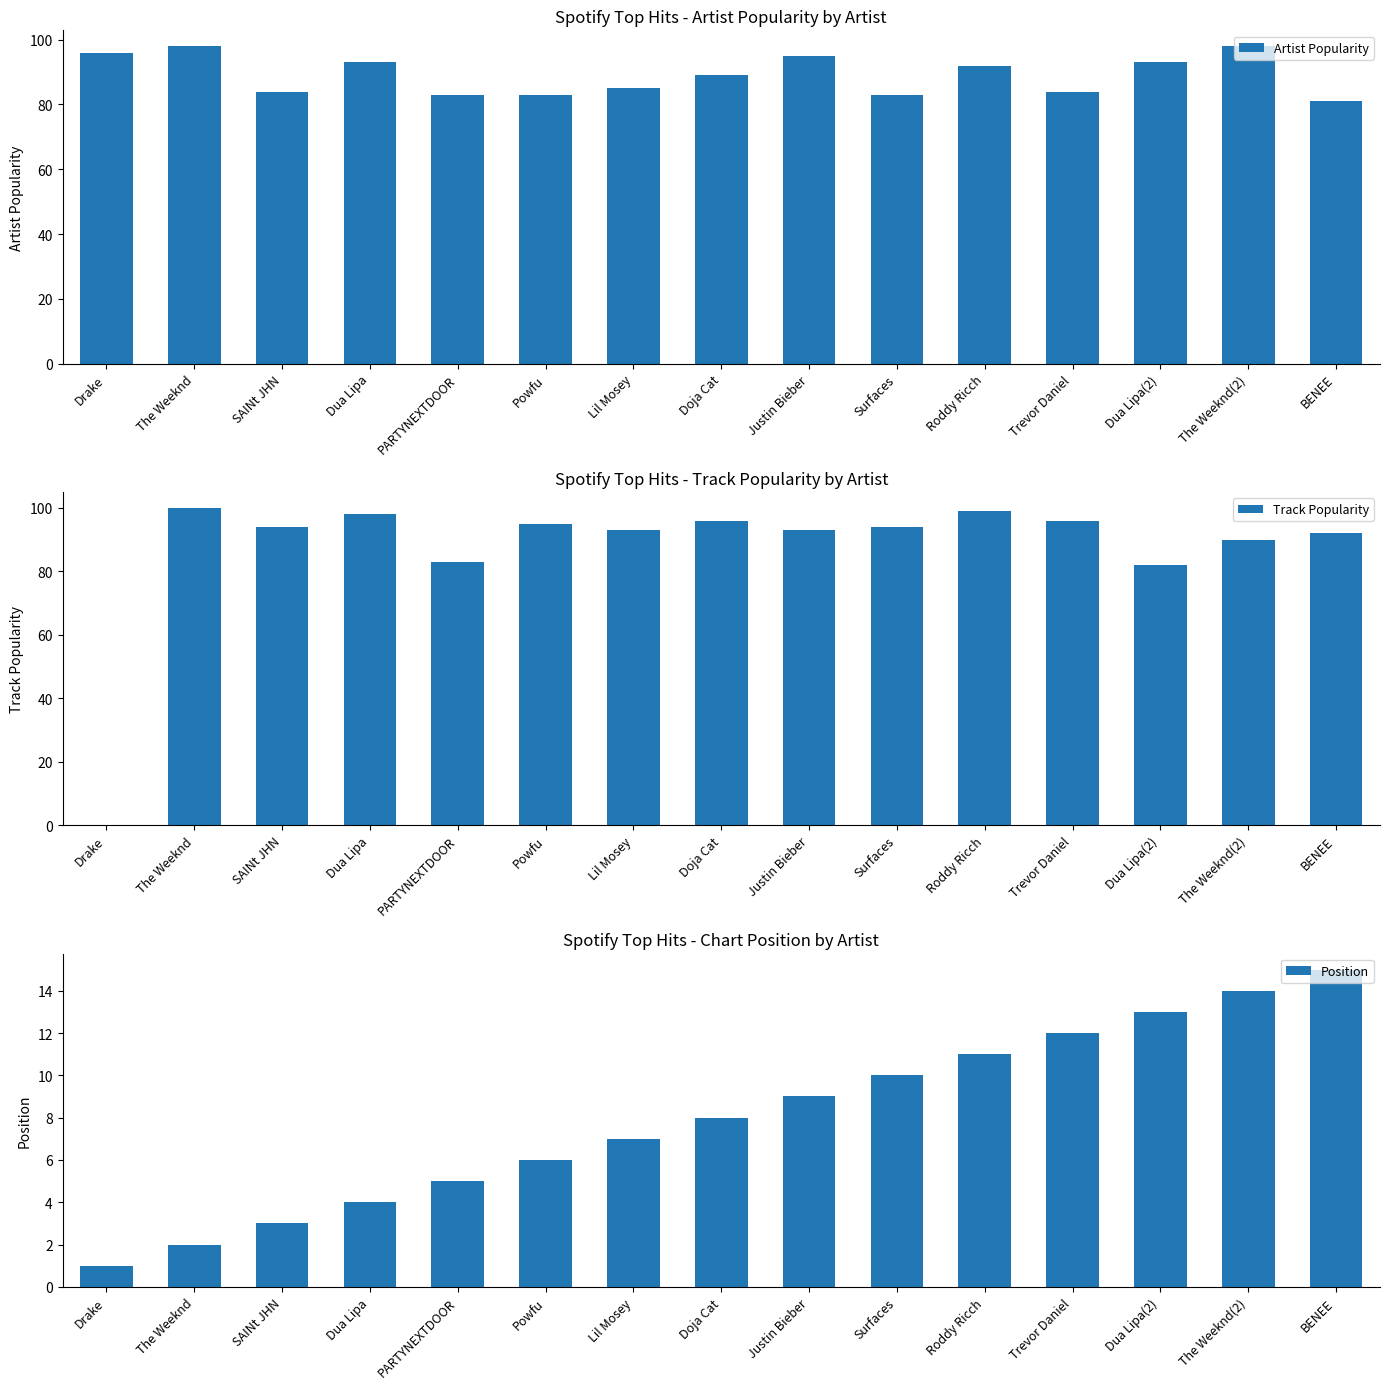

What position from the right is Doja Cat?

8